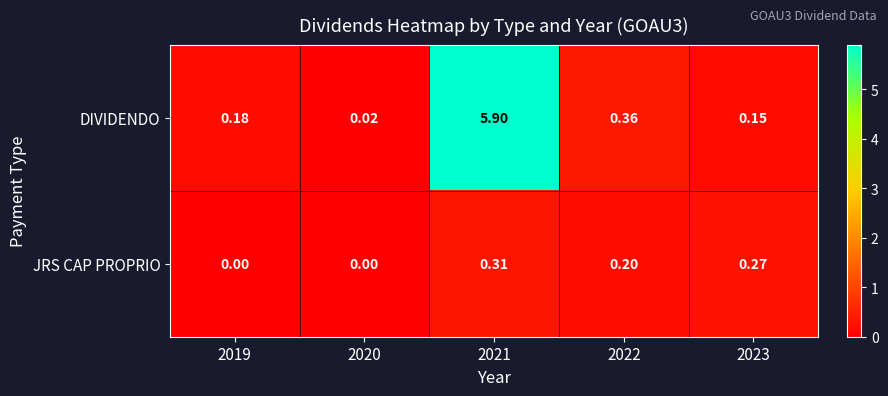

Rank the series at 2023 from highest to lowest value.

JRS CAP PROPRIO, DIVIDENDO